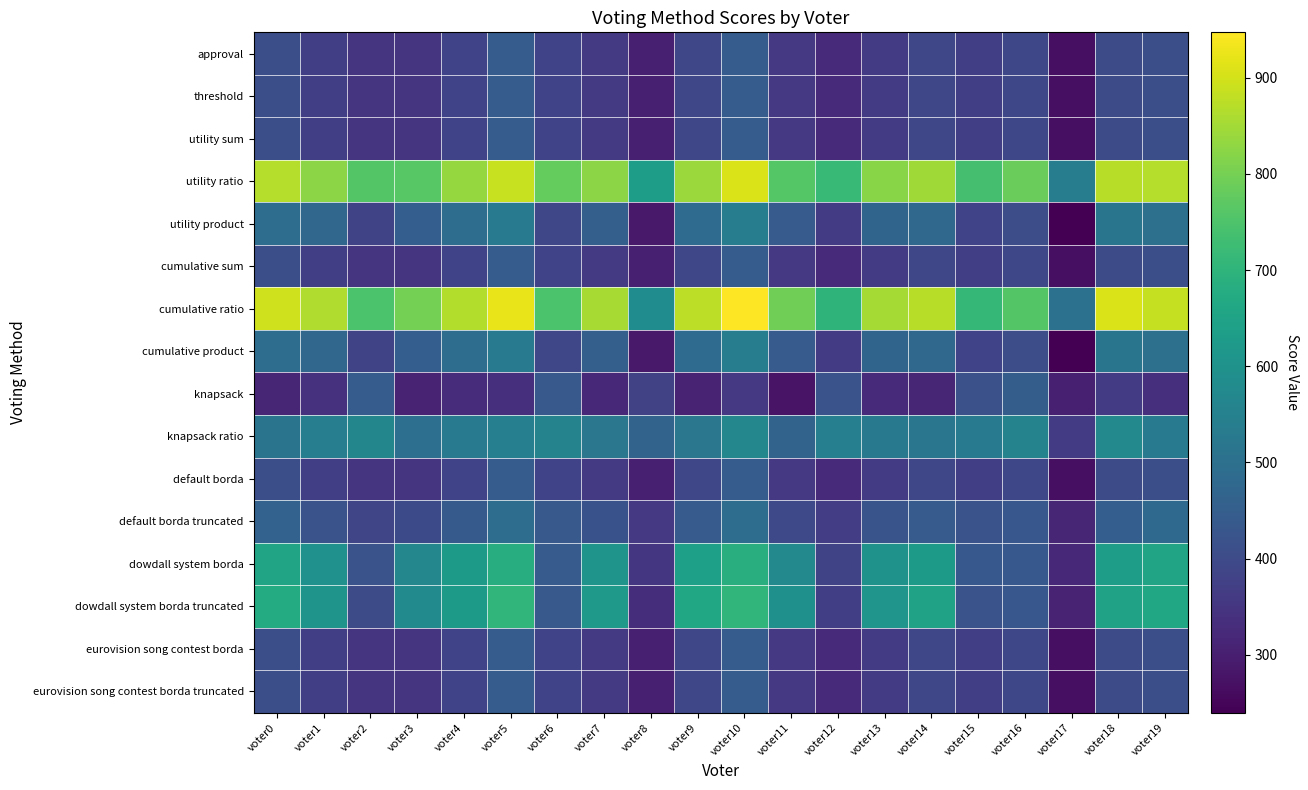

Reading left to right, list all the values displayed in this chart.

approval: voter0=411	voter1=371	voter2=349	voter3=350	voter4=383	voter5=445	voter6=381	voter7=359	voter8=303	voter9=390	voter10=446	voter11=357	voter12=325	voter13=365	voter14=391	voter15=372	voter16=394	voter17=268	voter18=403	voter19=410
threshold: voter0=411	voter1=371	voter2=349	voter3=350	voter4=383	voter5=445	voter6=381	voter7=359	voter8=303	voter9=390	voter10=446	voter11=357	voter12=325	voter13=365	voter14=391	voter15=372	voter16=394	voter17=268	voter18=403	voter19=410
utility sum: voter0=411	voter1=371	voter2=349	voter3=350	voter4=383	voter5=445	voter6=381	voter7=359	voter8=303	voter9=390	voter10=446	voter11=357	voter12=325	voter13=365	voter14=391	voter15=372	voter16=394	voter17=268	voter18=403	voter19=410
utility ratio: voter0=869	voter1=824	voter2=758	voter3=763	voter4=835	voter5=889	voter6=779	voter7=824	voter8=633	voter9=842	voter10=908	voter11=761	voter12=719	voter13=820	voter14=845	voter15=739	voter16=785	voter17=539	voter18=870	voter19=867
utility product: voter0=492	voter1=474	voter2=386	voter3=450	voter4=492	voter5=531	voter6=390	voter7=455	voter8=289	voter9=488	voter10=541	voter11=443	voter12=362	voter13=469	voter14=478	voter15=382	voter16=408	voter17=240	voter18=516	voter19=502
cumulative sum: voter0=411	voter1=371	voter2=349	voter3=350	voter4=383	voter5=445	voter6=381	voter7=359	voter8=303	voter9=390	voter10=446	voter11=357	voter12=325	voter13=365	voter14=391	voter15=372	voter16=394	voter17=268	voter18=403	voter19=410
cumulative ratio: voter0=896	voter1=862	voter2=748	voter3=800	voter4=865	voter5=923	voter6=746	voter7=854	voter8=583	voter9=877	voter10=947	voter11=794	voter12=699	voter13=851	voter14=870	voter15=710	voter16=758	voter17=504	voter18=908	voter19=886
cumulative product: voter0=492	voter1=474	voter2=386	voter3=450	voter4=492	voter5=531	voter6=390	voter7=455	voter8=289	voter9=488	voter10=541	voter11=443	voter12=362	voter13=469	voter14=478	voter15=382	voter16=408	voter17=240	voter18=516	voter19=502
knapsack: voter0=316	voter1=341	voter2=445	voter3=308	voter4=330	voter5=338	voter6=438	voter7=319	voter8=376	voter9=307	voter10=356	voter11=276	voter12=422	voter13=324	voter14=317	voter15=415	voter16=448	voter17=303	voter18=362	voter19=338
knapsack ratio: voter0=512	voter1=543	voter2=564	voter3=498	voter4=532	voter5=545	voter6=556	voter7=520	voter8=464	voter9=520	voter10=568	voter11=465	voter12=544	voter13=527	voter14=518	voter15=535	voter16=556	voter17=366	voter18=573	voter19=533
default borda: voter0=411	voter1=371	voter2=349	voter3=350	voter4=383	voter5=445	voter6=381	voter7=359	voter8=303	voter9=390	voter10=446	voter11=357	voter12=325	voter13=365	voter14=391	voter15=372	voter16=394	voter17=268	voter18=403	voter19=410
default borda truncated: voter0=461	voter1=420	voter2=389	voter3=398	voter4=440	voter5=492	voter6=437	voter7=419	voter8=358	voter9=444	voter10=493	voter11=395	voter12=369	voter13=424	voter14=443	voter15=422	voter16=431	voter17=315	voter18=450	voter19=483
dowdall system borda: voter0=653	voter1=599	voter2=420	voter3=567	voter4=624	voter5=680	voter6=444	voter7=607	voter8=351	voter9=639	voter10=687	voter11=572	voter12=386	voter13=602	voter14=625	voter15=434	voter16=436	voter17=321	voter18=635	voter19=652
dowdall system borda truncated: voter0=674	voter1=606	voter2=404	voter3=577	voter4=626	voter5=705	voter6=437	voter7=619	voter8=333	voter9=661	voter10=706	voter11=596	voter12=372	voter13=610	voter14=648	voter15=422	voter16=431	voter17=310	voter18=646	voter19=662
eurovision song contest borda: voter0=411	voter1=371	voter2=349	voter3=350	voter4=383	voter5=445	voter6=381	voter7=359	voter8=303	voter9=390	voter10=446	voter11=357	voter12=325	voter13=365	voter14=391	voter15=372	voter16=394	voter17=268	voter18=403	voter19=410
eurovision song contest borda truncated: voter0=411	voter1=371	voter2=349	voter3=350	voter4=383	voter5=445	voter6=381	voter7=359	voter8=303	voter9=390	voter10=446	voter11=357	voter12=325	voter13=365	voter14=391	voter15=372	voter16=394	voter17=268	voter18=403	voter19=410